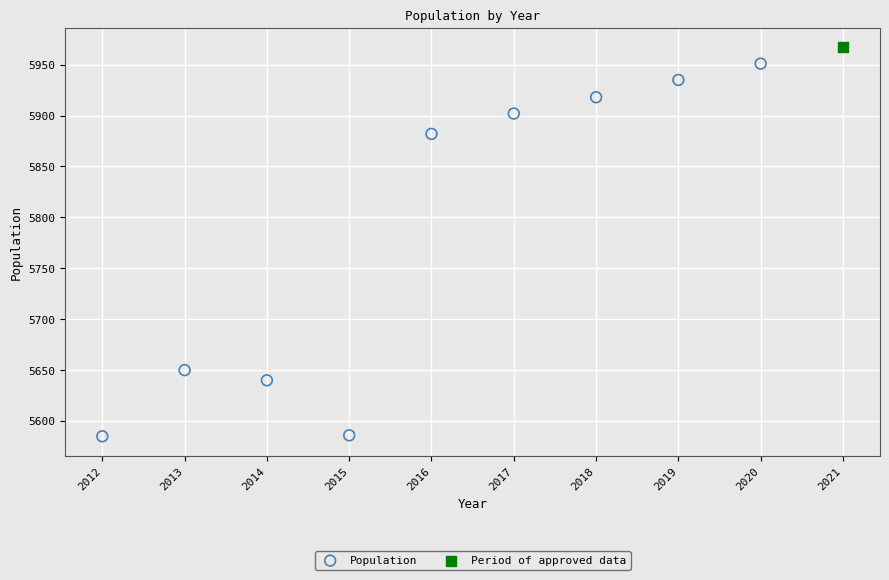

What are all the series names shown in the legend?

Population, Period of approved data